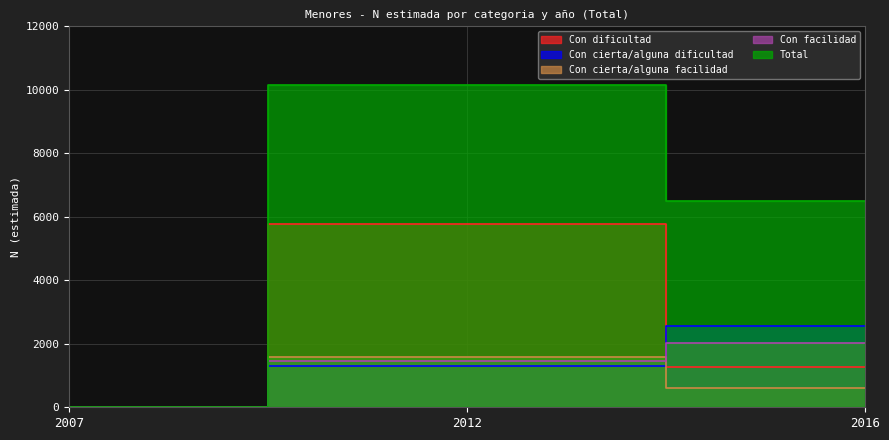

List the series in order of their peak value, highest first.

Total, Con dificultad, Con cierta/alguna dificultad, Con facilidad, Con cierta/alguna facilidad